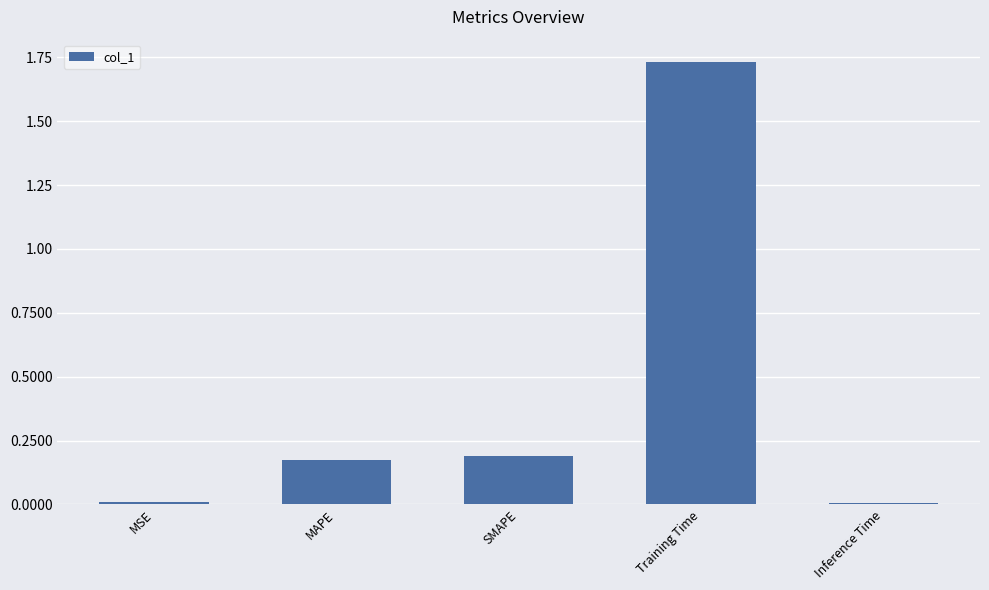

Which category has the highest value across all series?

Training Time